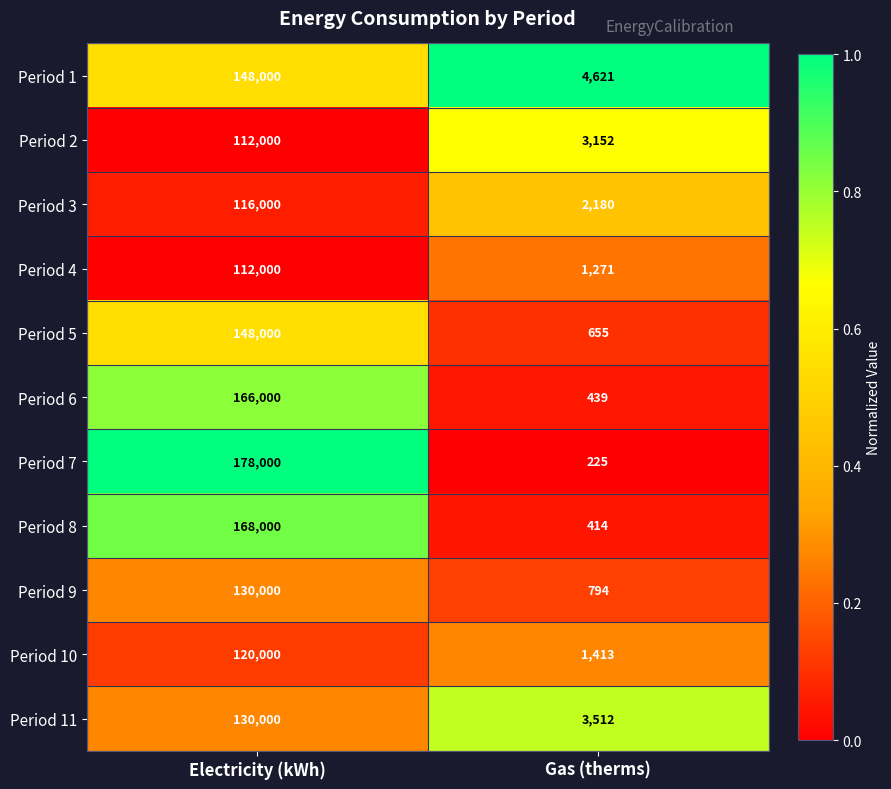

Reading left to right, what are all the values shown in this chart?

Period 1: 148000	4621
Period 2: 112000	3152
Period 3: 116000	2180
Period 4: 112000	1271
Period 5: 148000	655
Period 6: 166000	439
Period 7: 178000	225
Period 8: 168000	414
Period 9: 130000	794
Period 10: 120000	1413
Period 11: 130000	3512